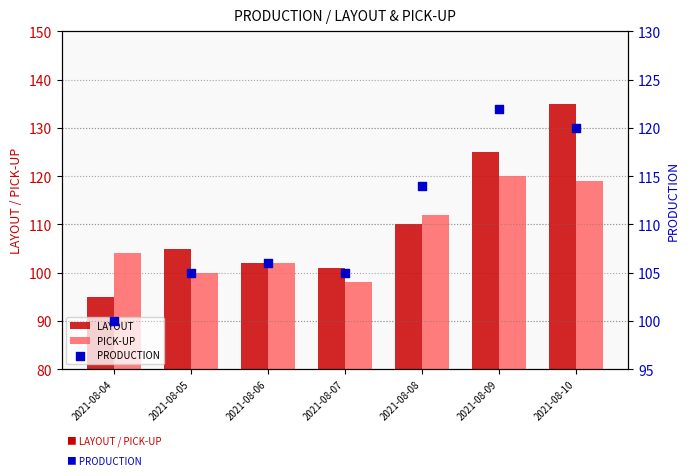

Which series has the widest spread of Y values?

LAYOUT